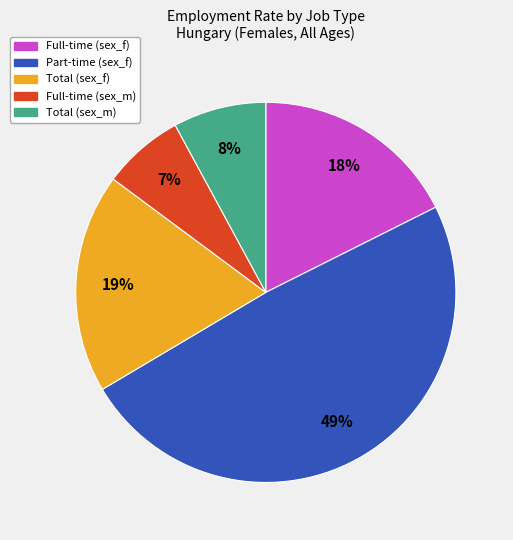

How many slices are in this pie chart?

5